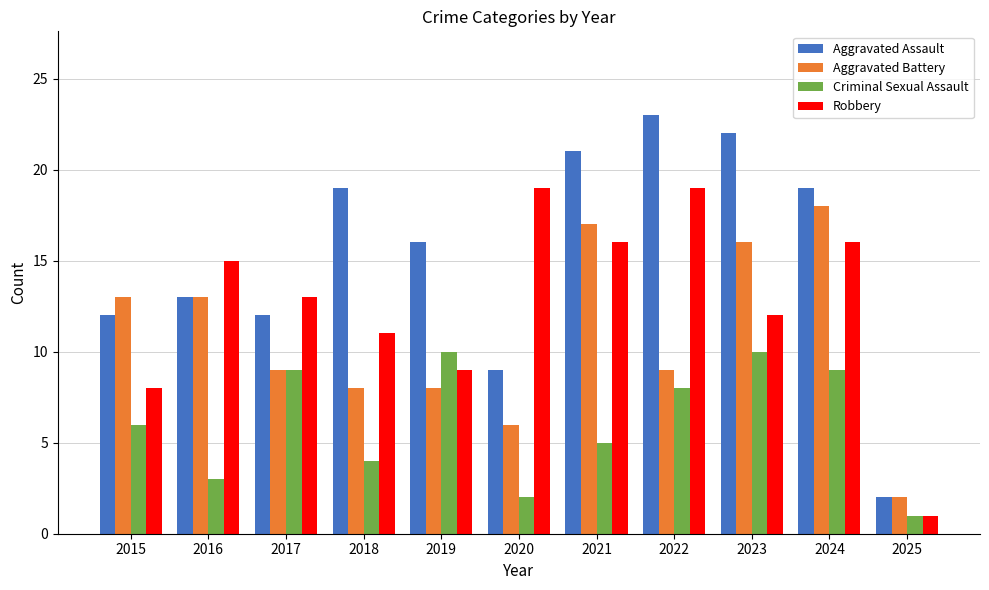

Reading right to left, extract all data points from this chart.

Aggravated Assault: 2025=2	2024=19	2023=22	2022=23	2021=21	2020=9	2019=16	2018=19	2017=12	2016=13	2015=12
Aggravated Battery: 2025=2	2024=18	2023=16	2022=9	2021=17	2020=6	2019=8	2018=8	2017=9	2016=13	2015=13
Criminal Sexual Assault: 2025=1	2024=9	2023=10	2022=8	2021=5	2020=2	2019=10	2018=4	2017=9	2016=3	2015=6
Robbery: 2025=1	2024=16	2023=12	2022=19	2021=16	2020=19	2019=9	2018=11	2017=13	2016=15	2015=8